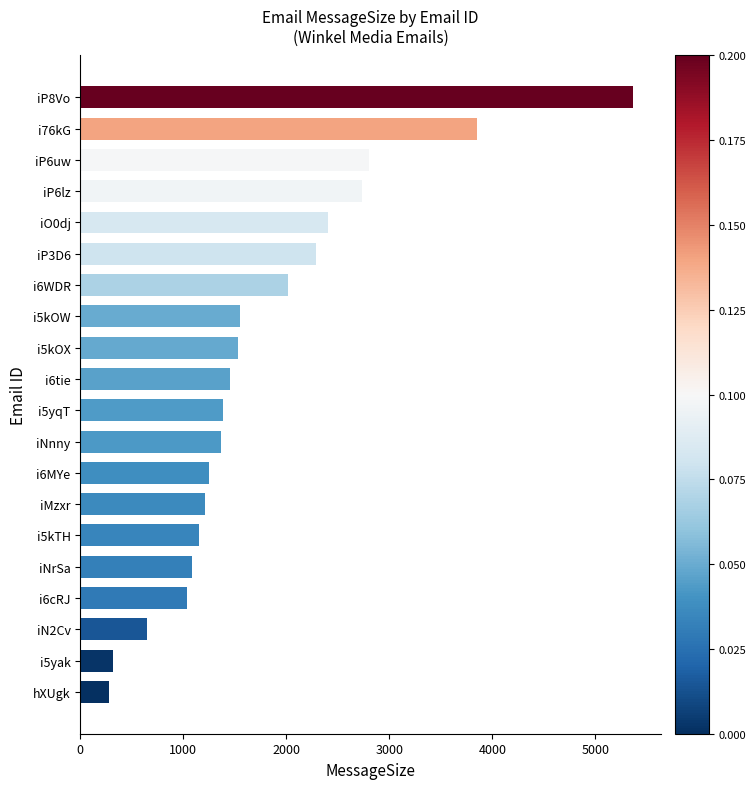

What is the smallest value displayed?

282